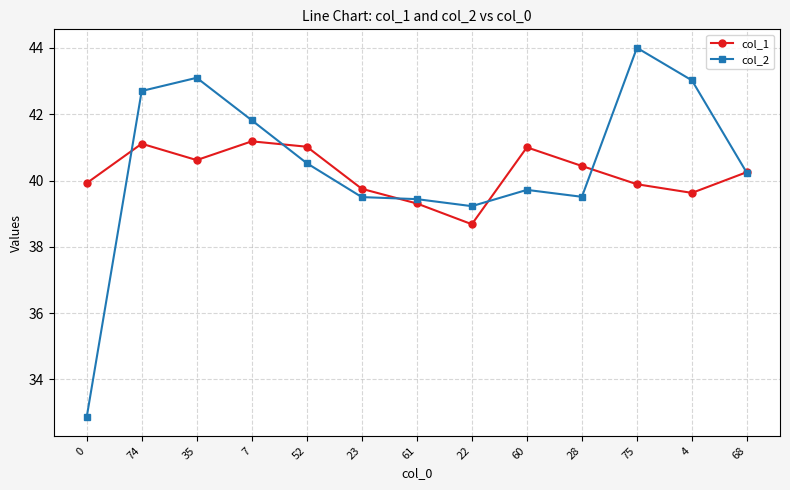

What is the label of the 11th point from the left?

75